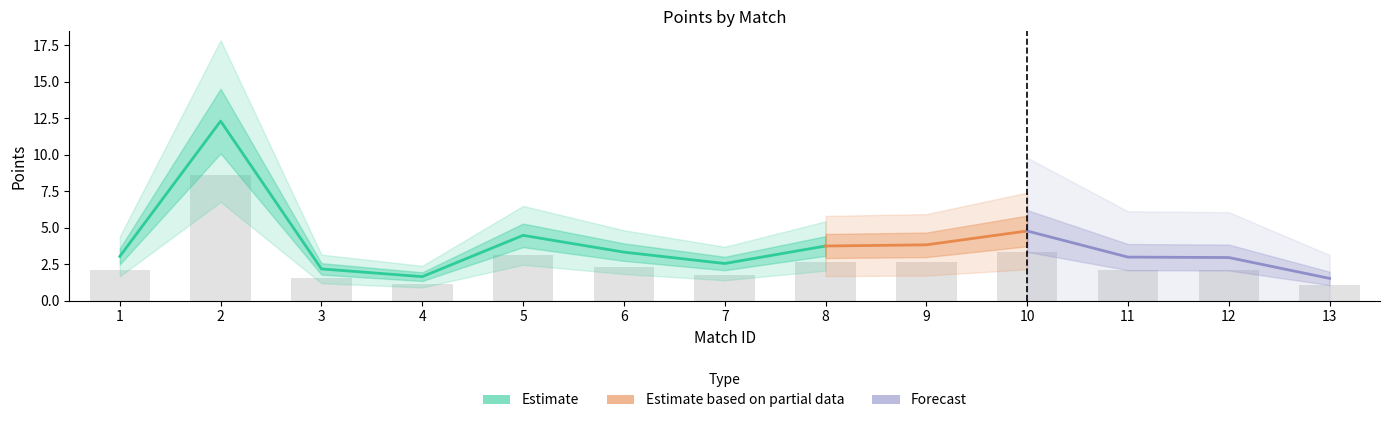

Rank the categories by value from highest to lowest.

2, 10, 5, 9, 8, 6, 1, 11, 12, 7, 3, 4, 13